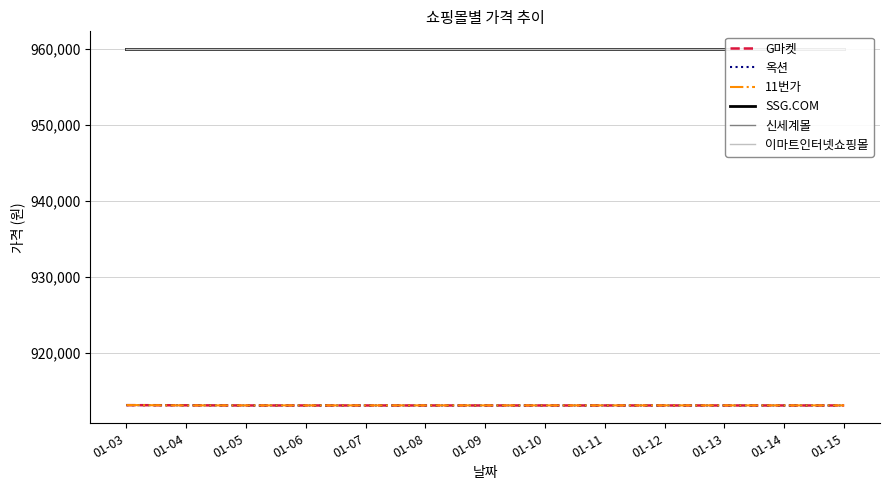

True or false: 신세계몰 and SSG.COM intersect in this chart.

False